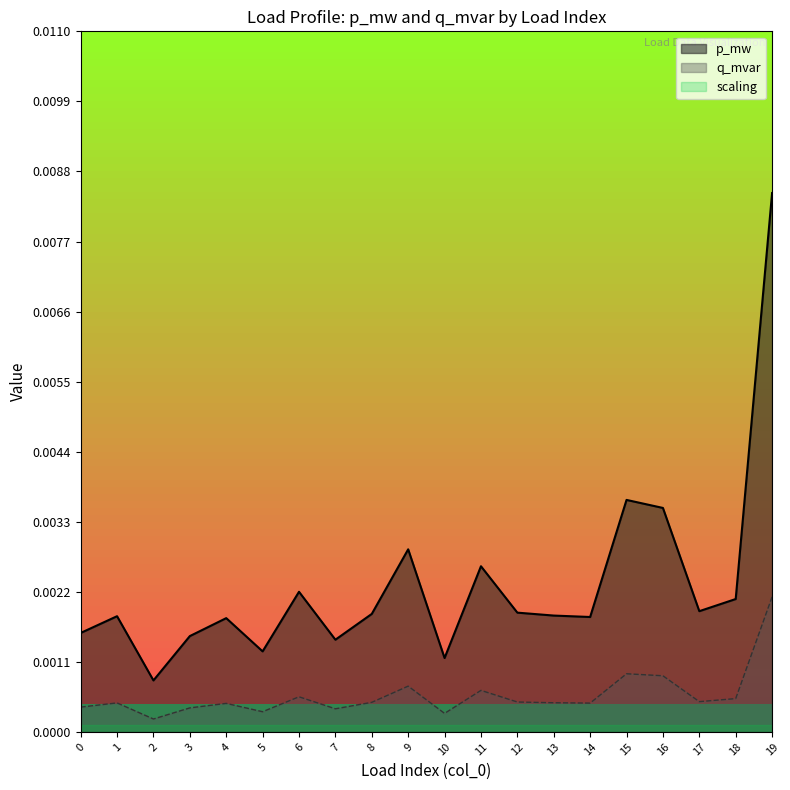

At which label does q_mvar reach its peak?

19